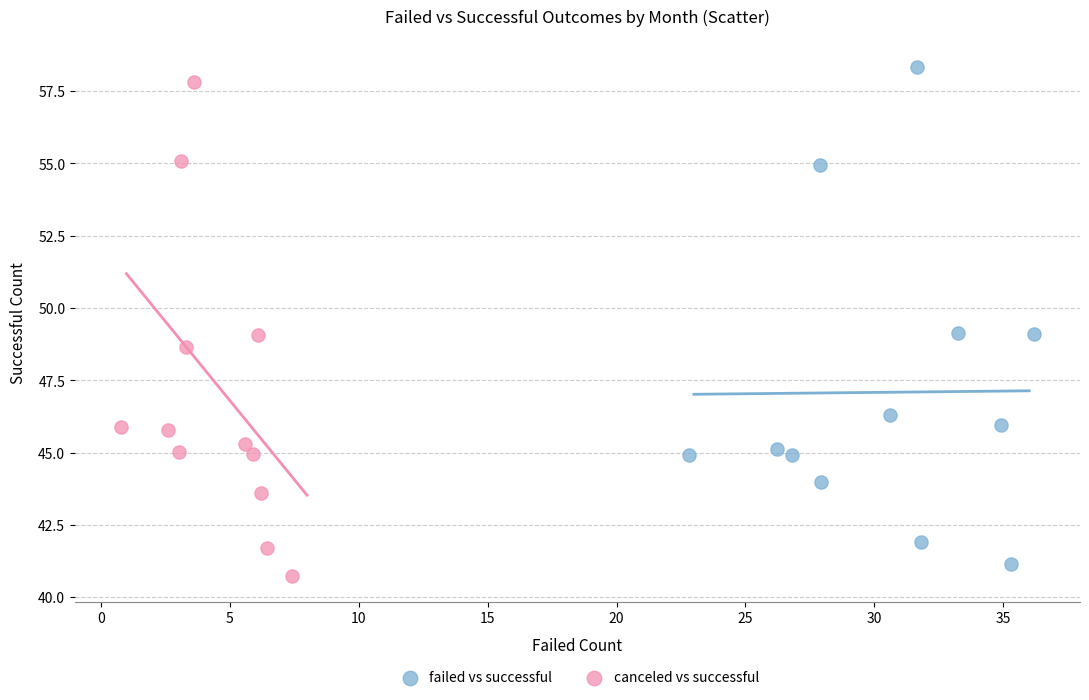

Which series reaches the maximum Y coordinate?

failed vs successful